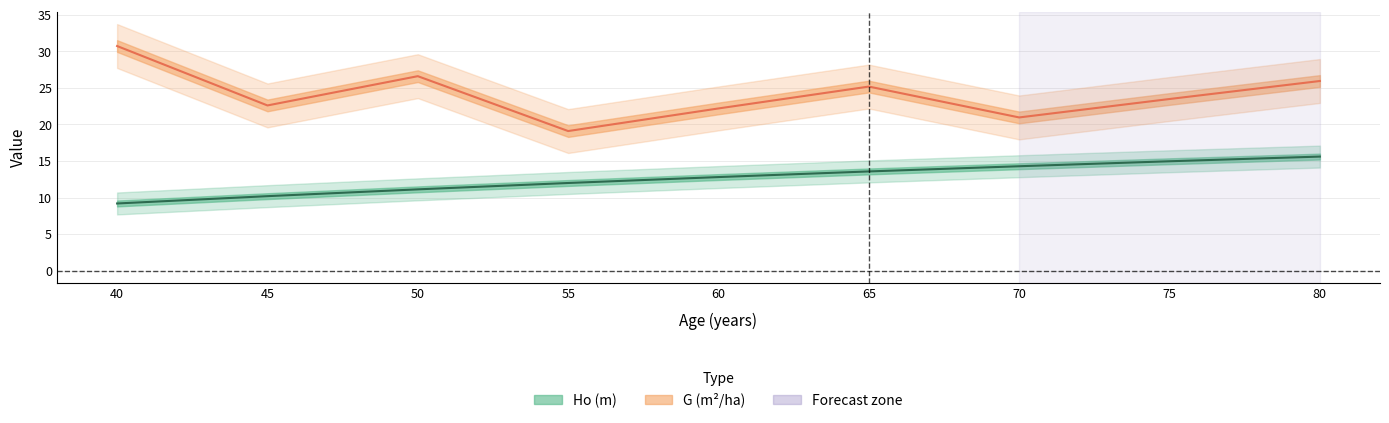

List the series in order of their overall mean, lowest first.

Ho (m), G (m2/ha)